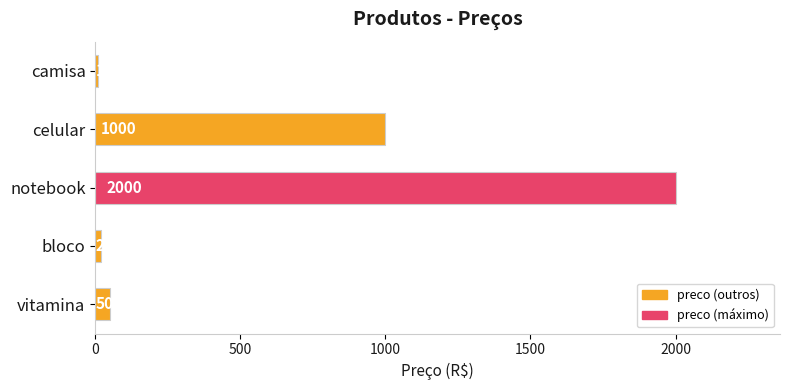

Is it true that the value at notebook is 2000?

True